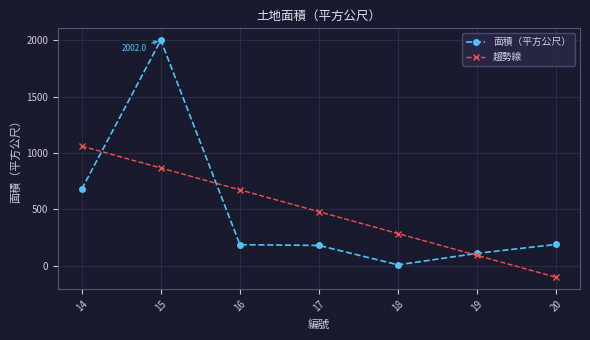

How many values in the 趨勢線 series exceed 479?

4